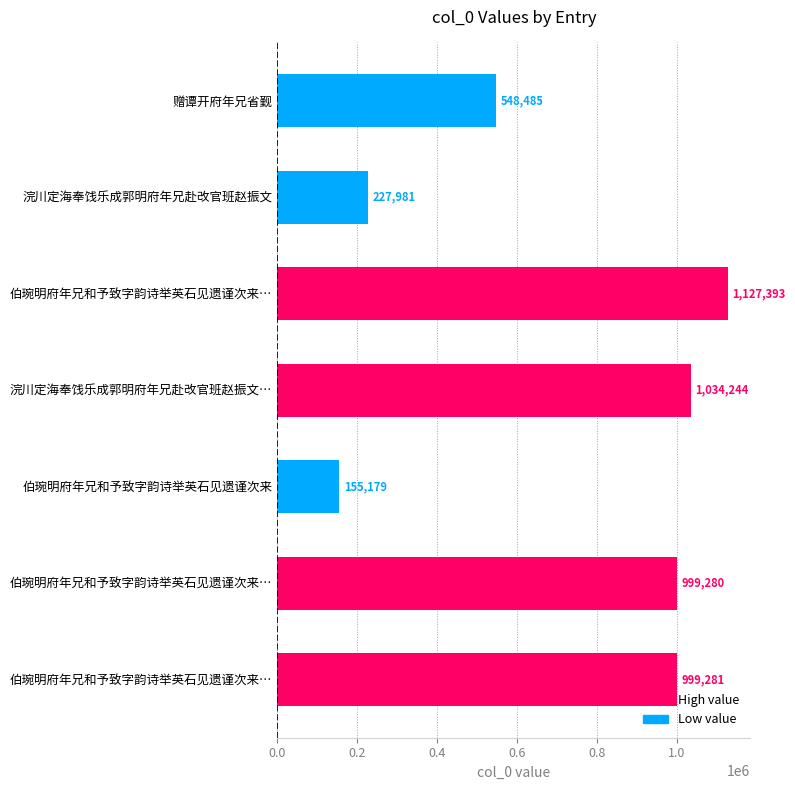

How many series are shown in this chart?

1